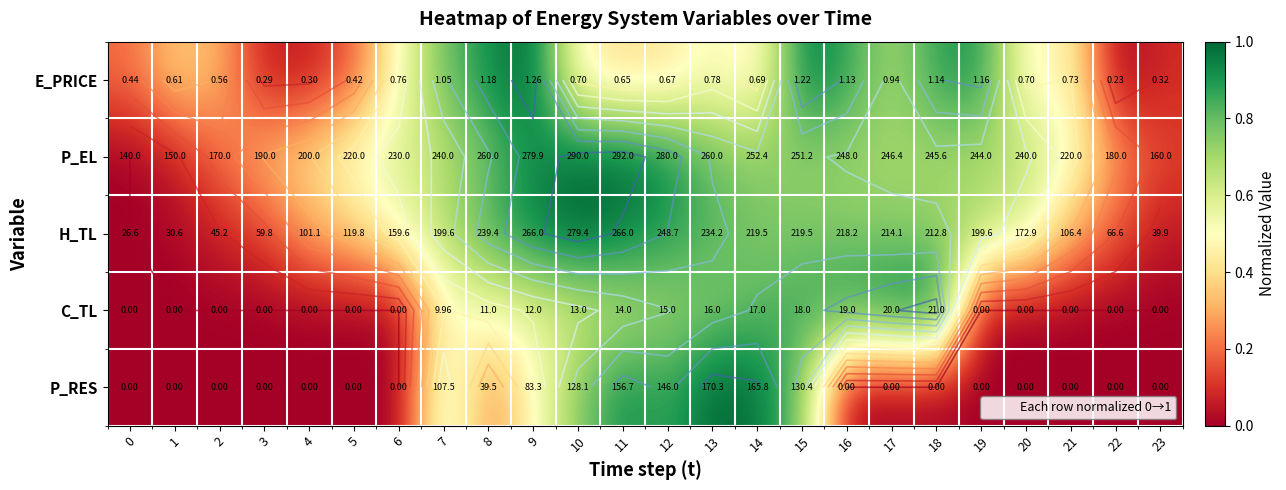

Rank the series at 13 from highest to lowest value.

P_RES, H_TL, P_EL, C_TL, E_PRICE